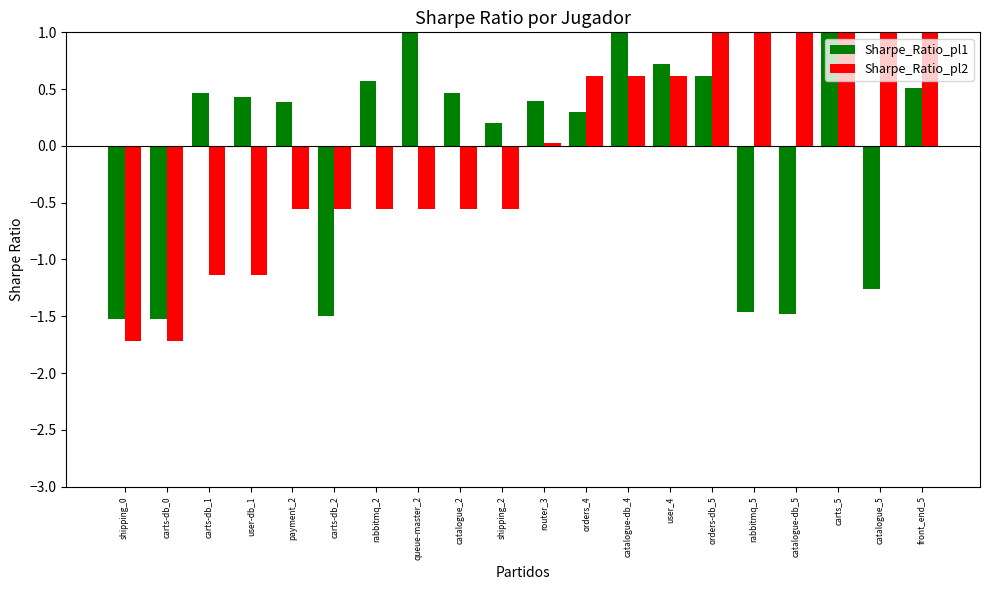

At which label does col_0 (norm) reach its peak?

orders-db_5